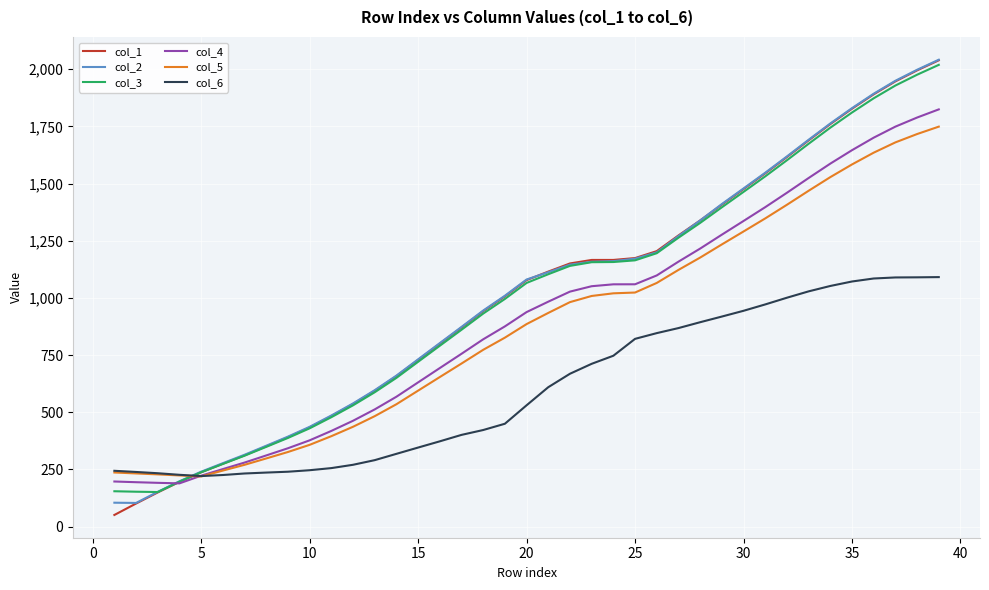

What is the minimum value shown in the chart?

51.0